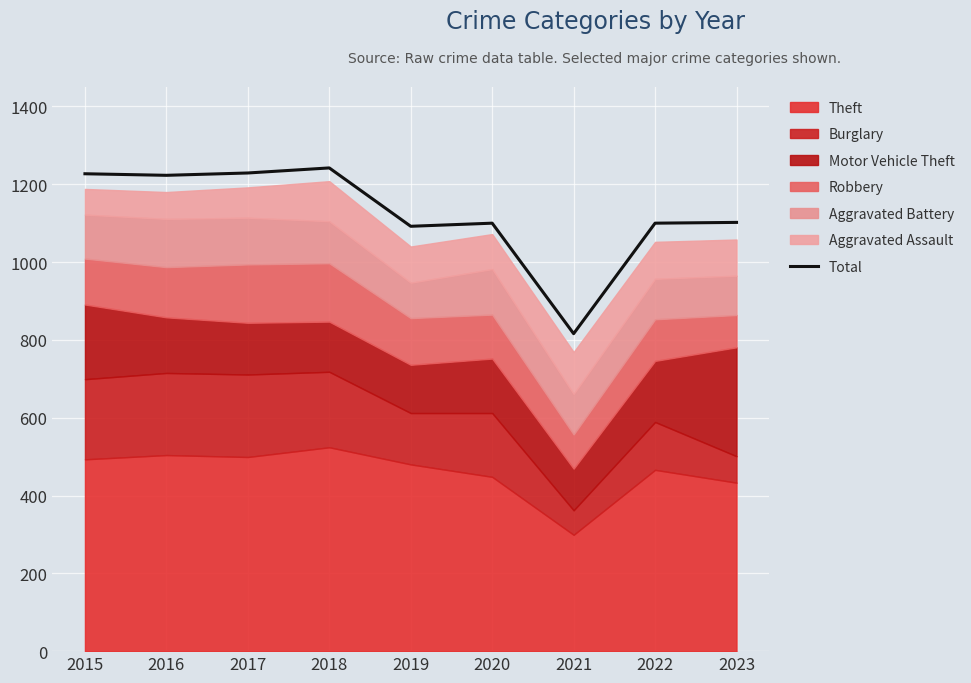

What is the average value?

1126